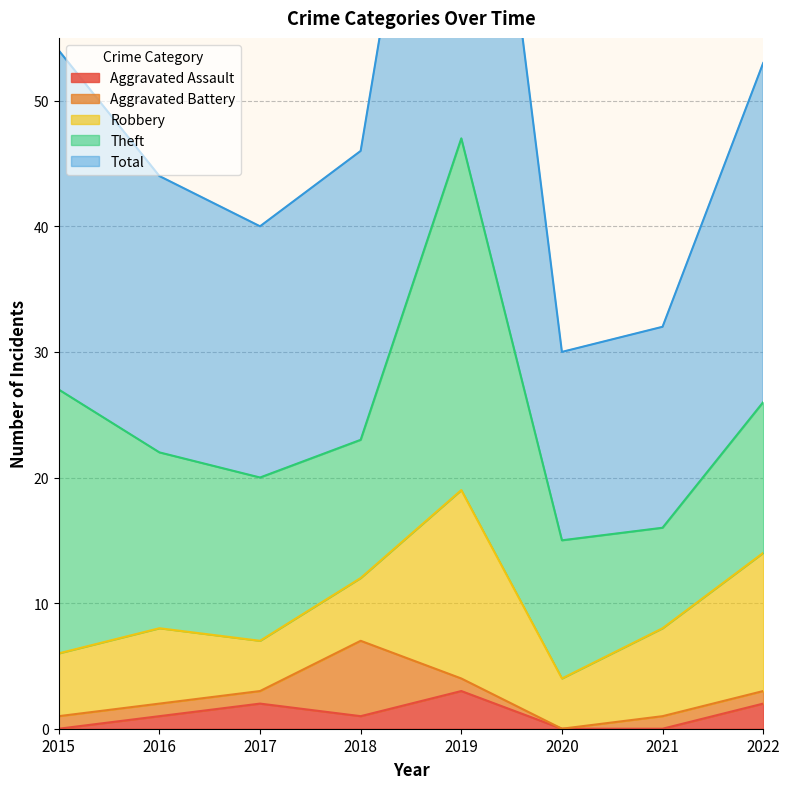

At how many categories does at least one series exceed 12?

8